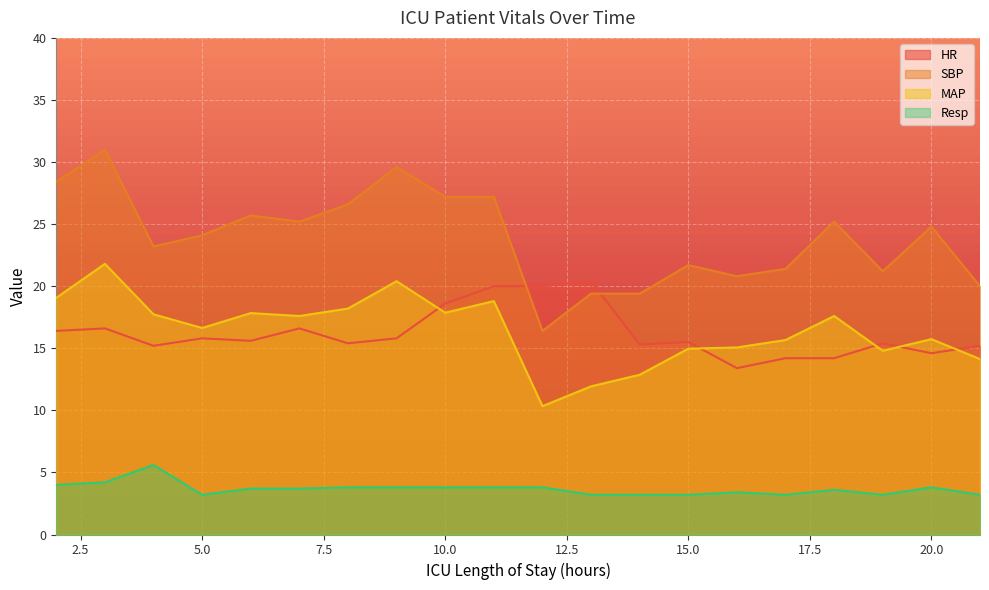

What is the maximum value shown in the chart?

31.0